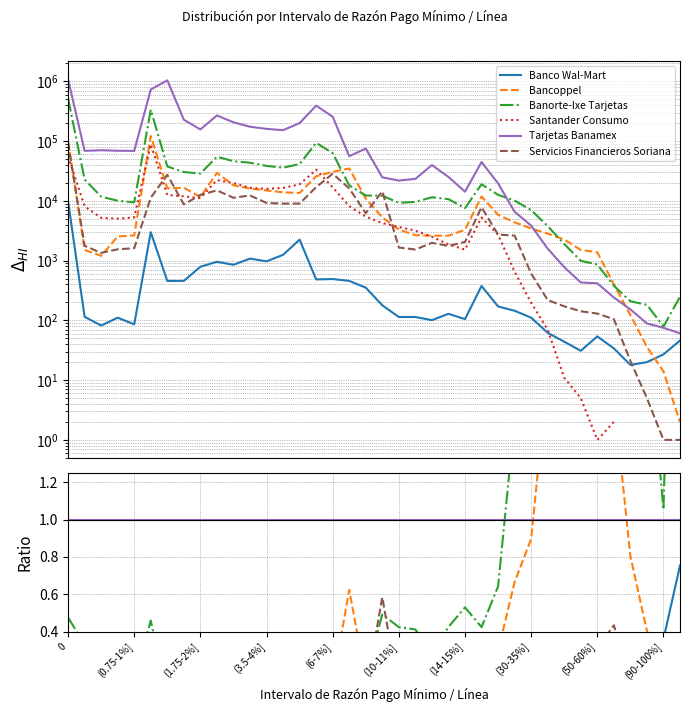

True or false: Servicios Financieros Soriana and Tarjetas Banamex intersect in this chart.

False